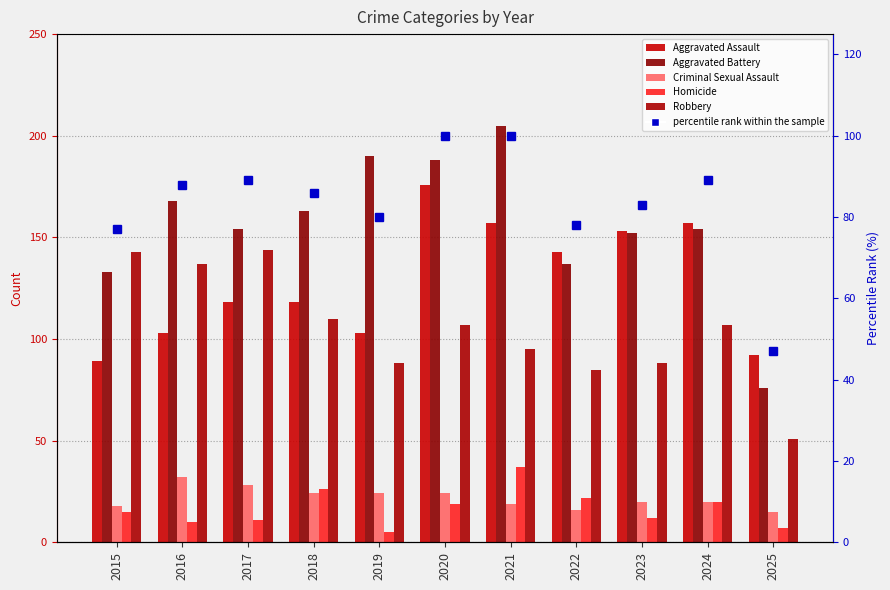

Which series has the widest spread of values?

Aggravated Battery